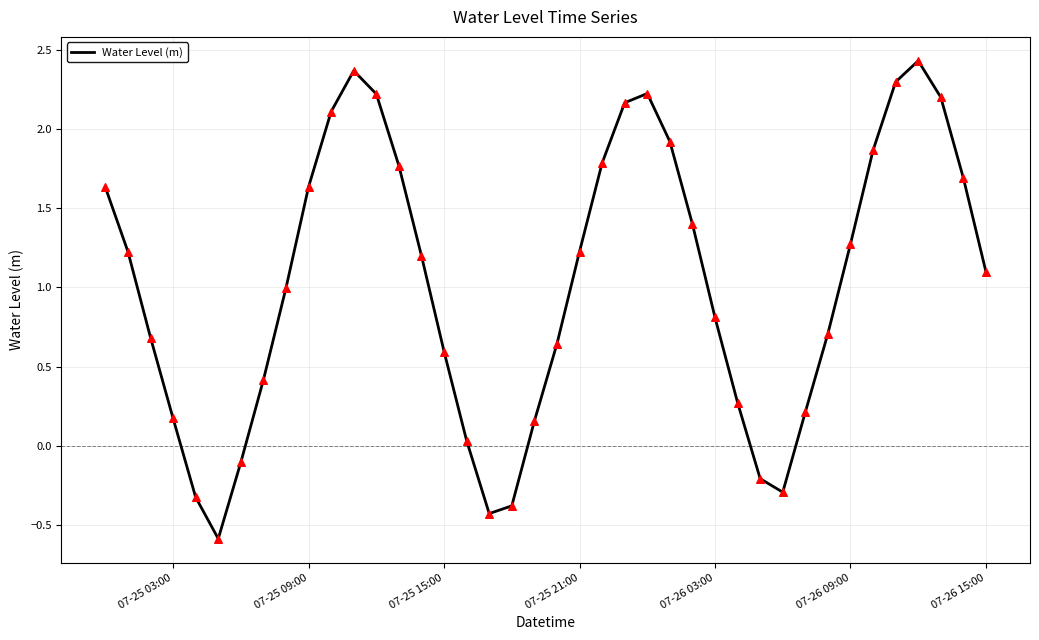

What is the minimum value shown in the chart?

-0.6